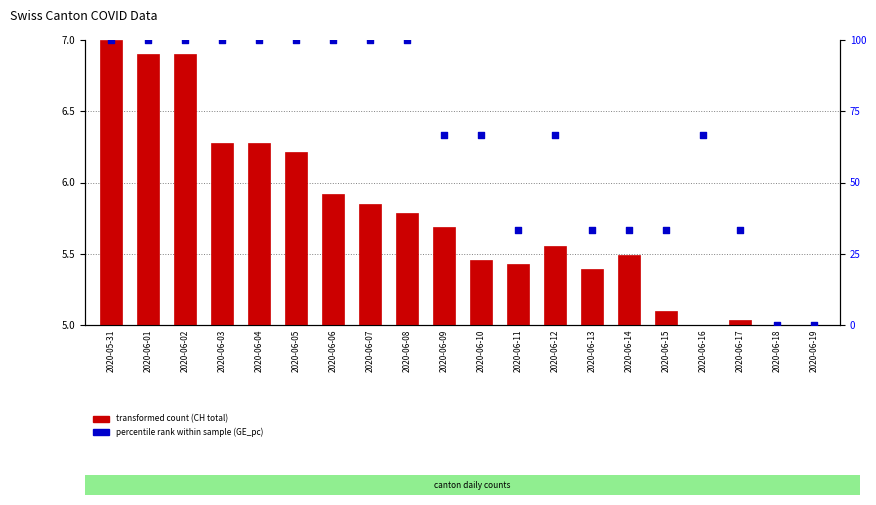

Is the value of GE per-capita at 2020-06-19 greater than the value of CH total count at 2020-06-13?

No